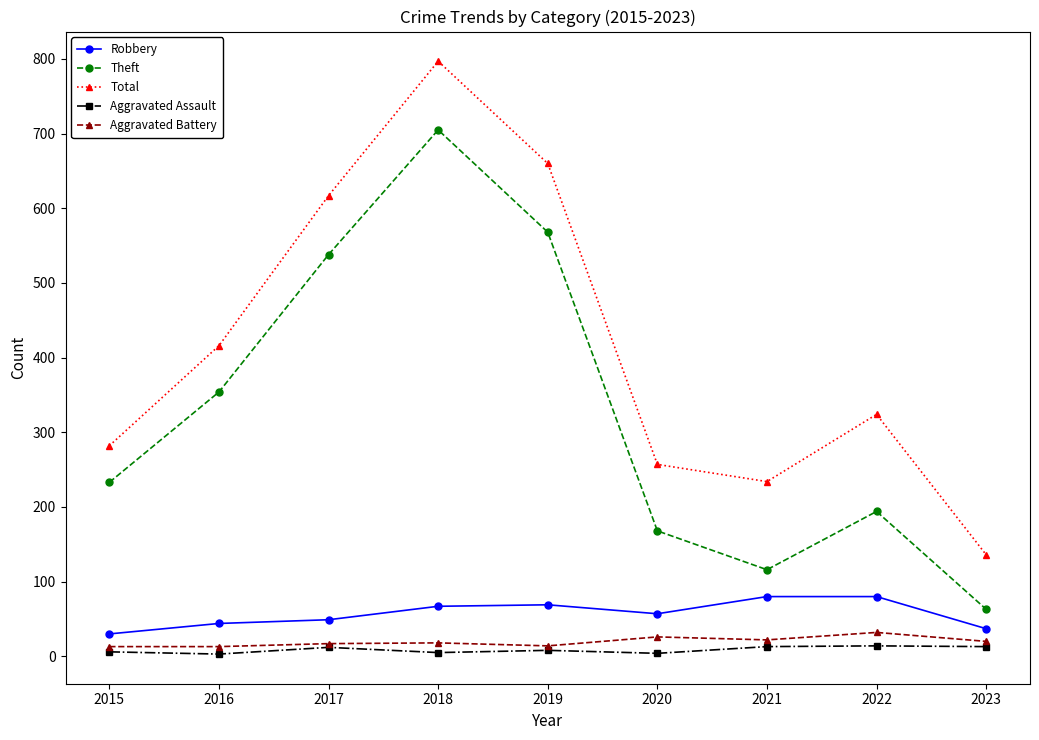

How many lines are shown in the chart?

5